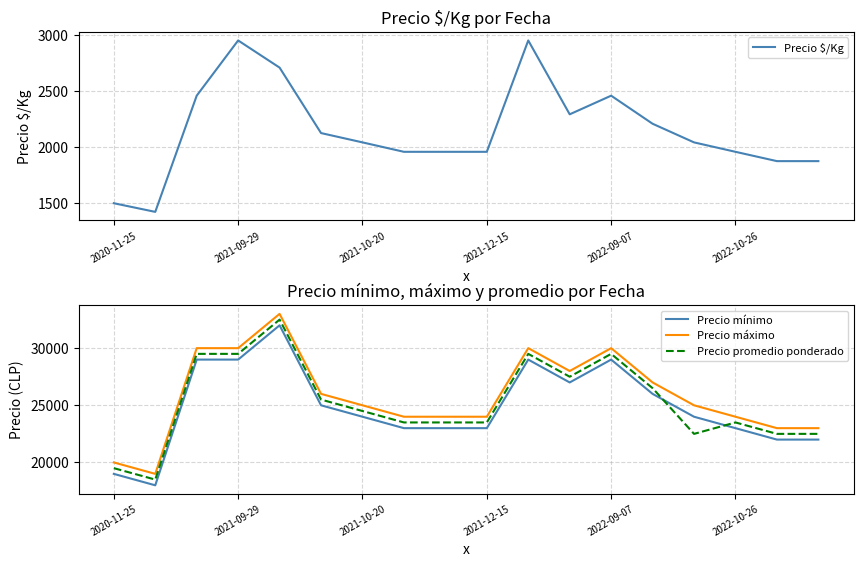

Is the value of Precio $/Kg at 17 greater than the value of Precio máximo at 8?

No